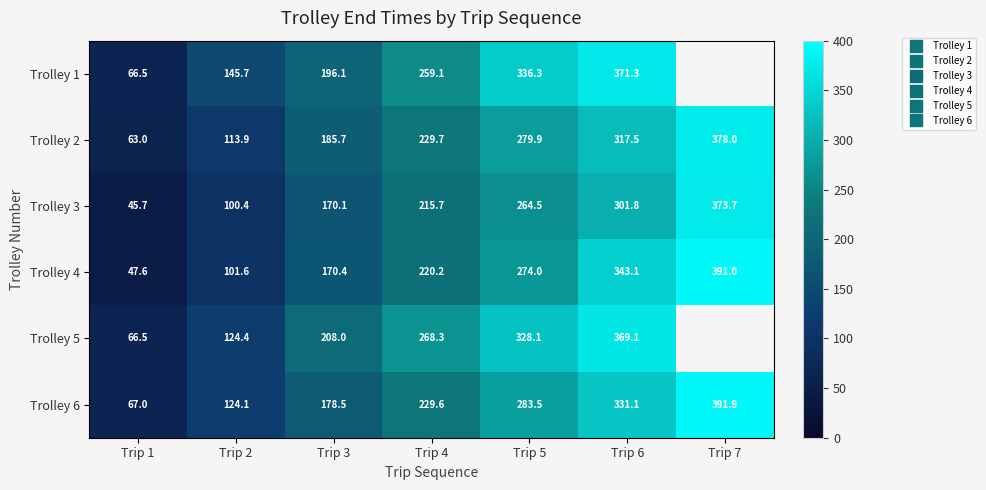

Rank the series at Trip 3 from lowest to highest value.

Trolley 3, Trolley 4, Trolley 6, Trolley 2, Trolley 1, Trolley 5